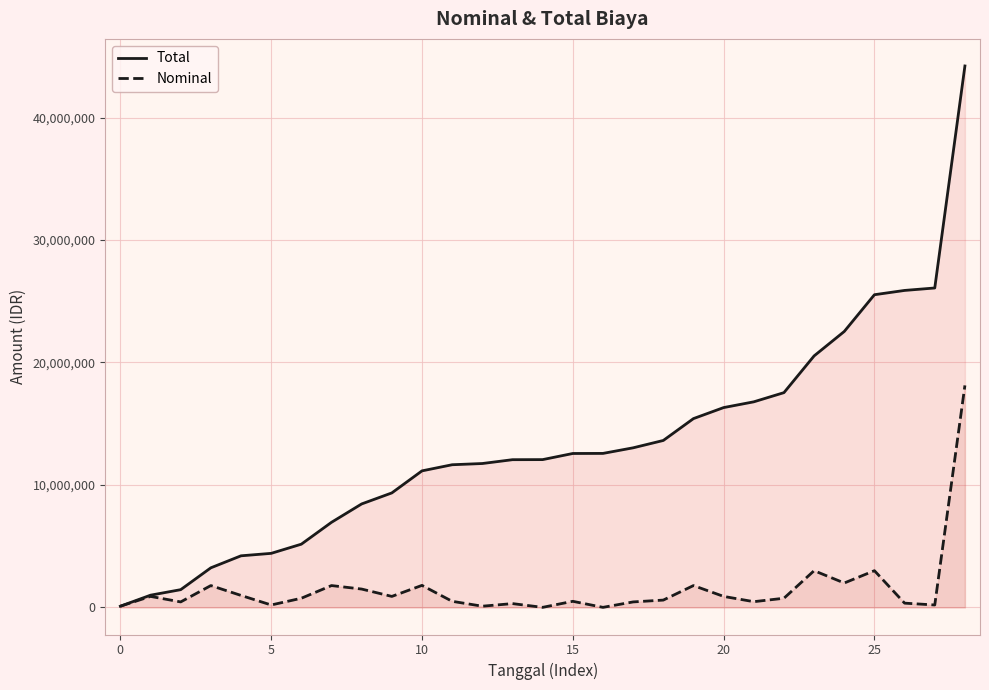

Does the chart display data point markers on the line(s)?

No